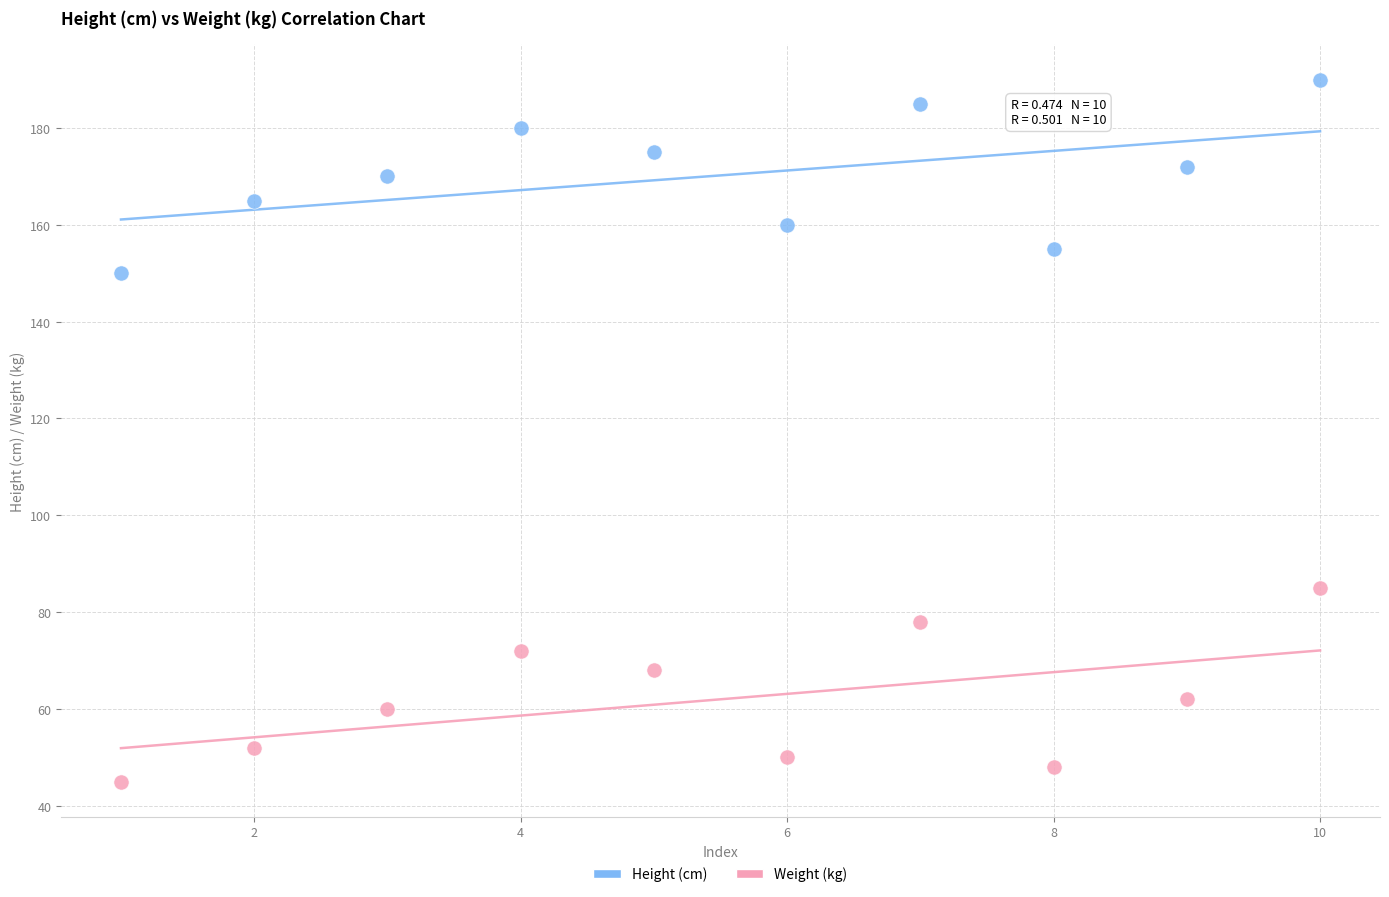

Across all data points, what is the range of Y values (max minus min)?

145